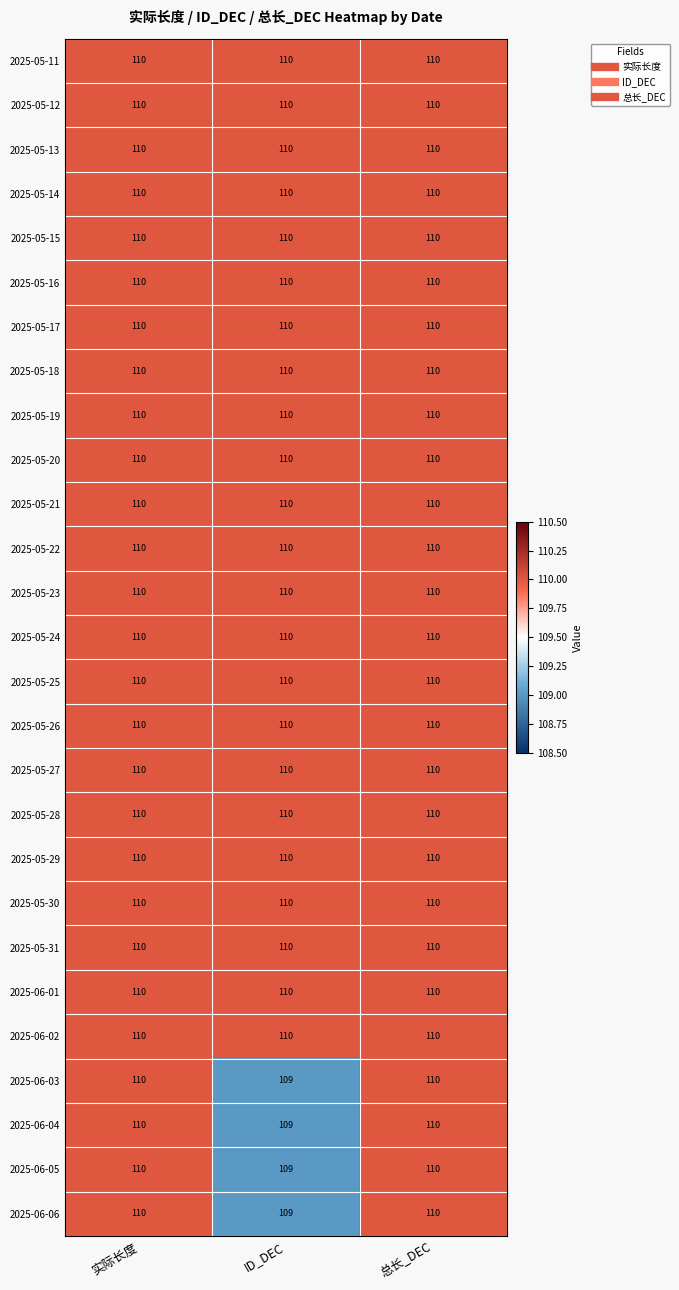

How many 2025-06-06 values are between 109 and 110?

3